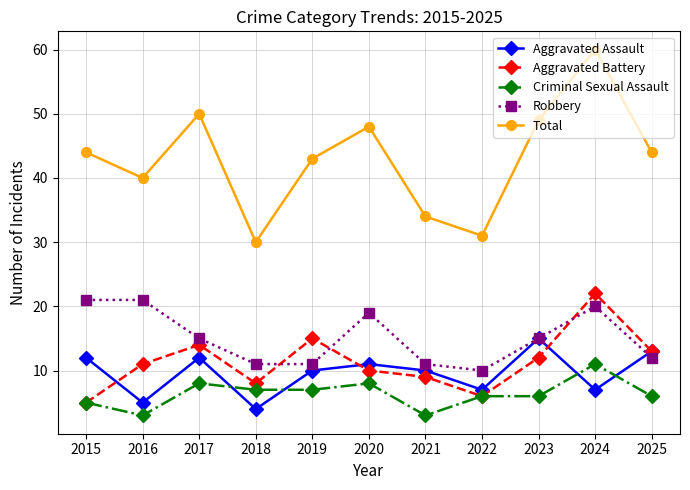

At which category does Aggravated Assault reach its first local peak?

2017